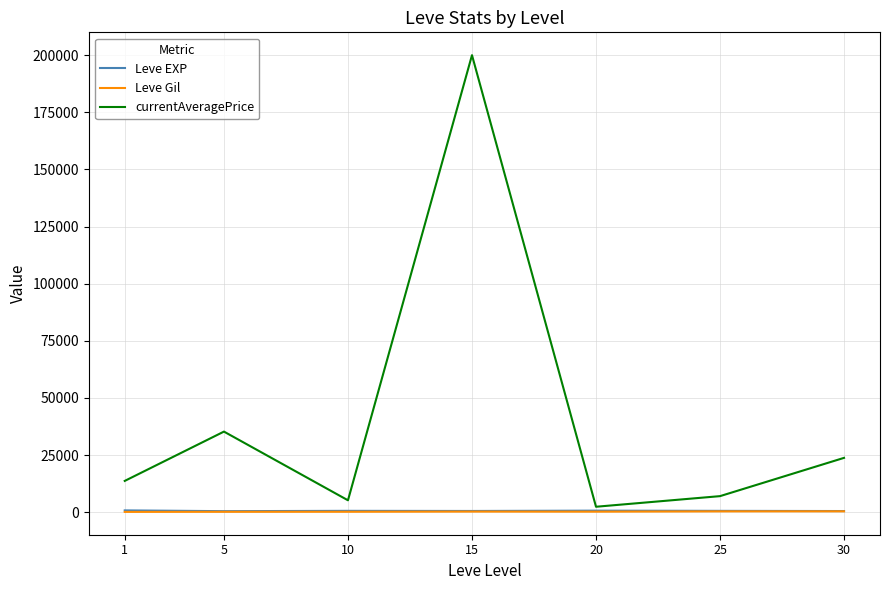

What are all the series names shown in the legend?

Leve EXP, Leve Gil, currentAveragePrice